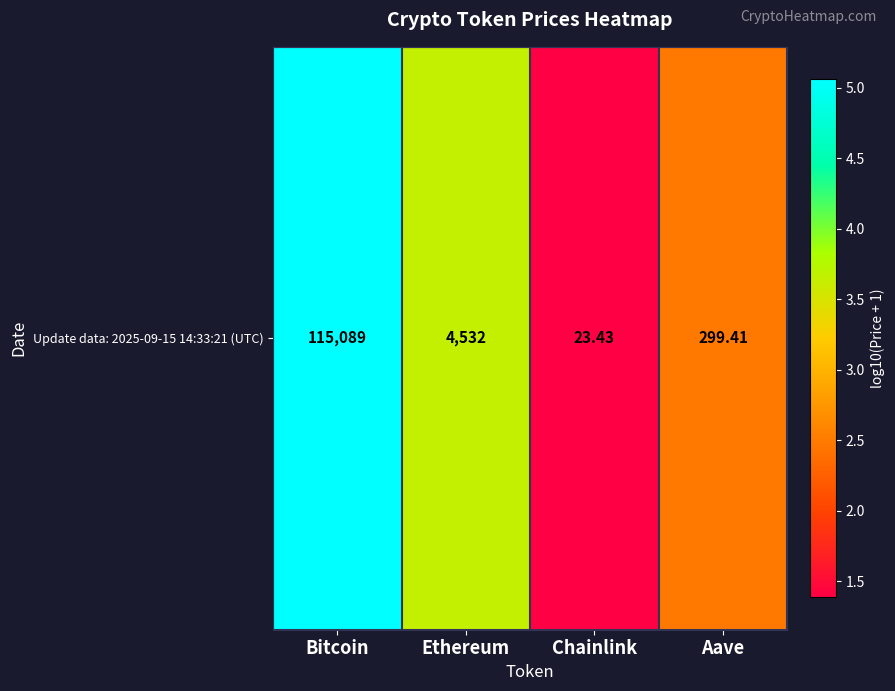

What is the difference between the maximum and minimum values?

3.7